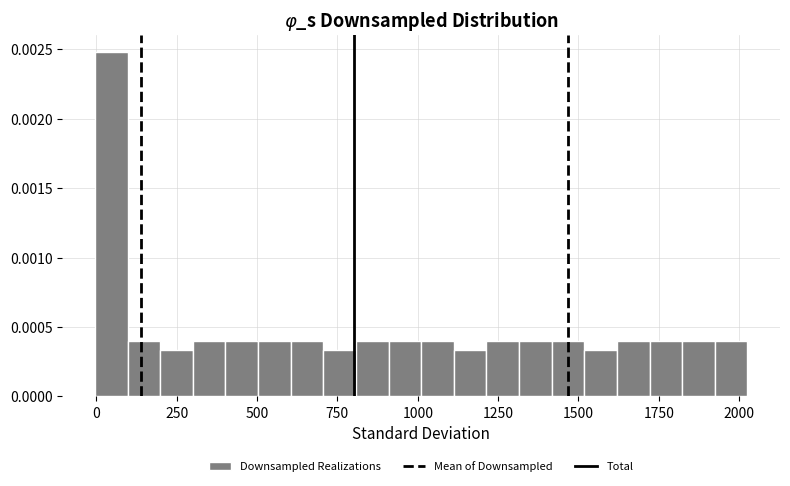

Read against the x-axis, roughly where is the centre of the tallest bar?

50